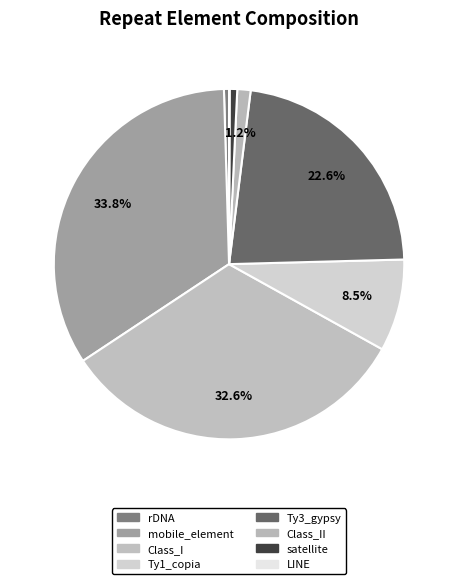

How many slices are in this pie chart?

8